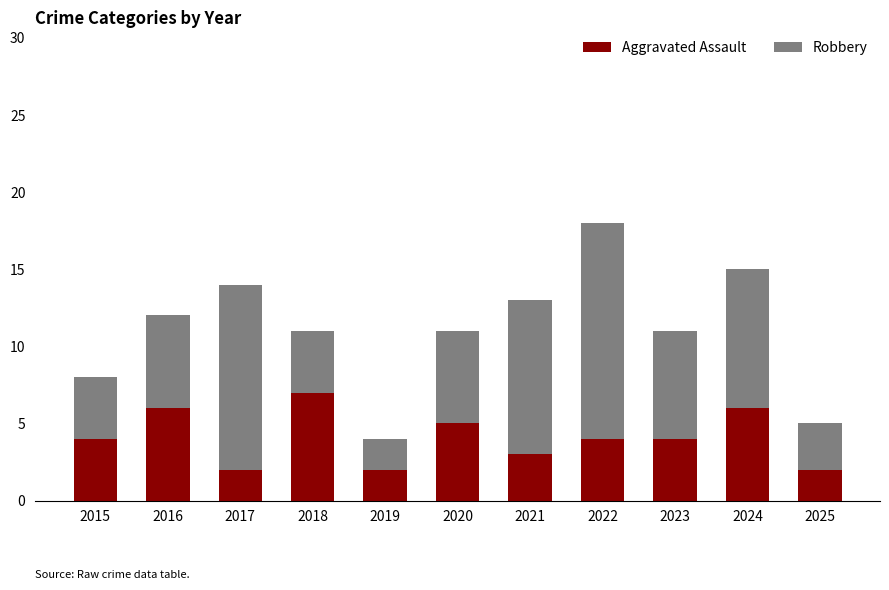

What value does the Aggravated Assault series have at 2020?

5